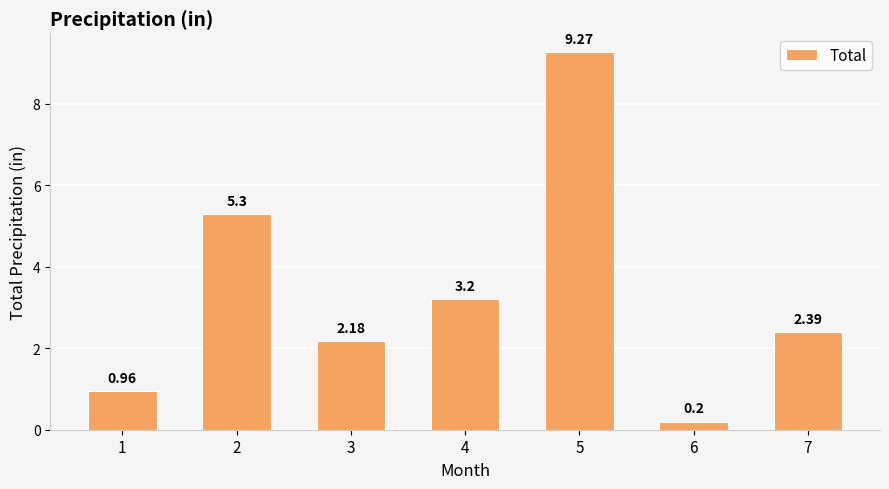

At which label is the value closest to 4?

4